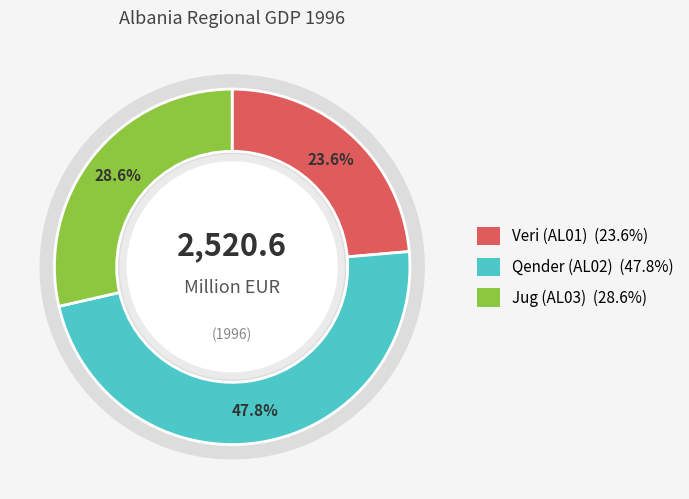

What is the largest slice in the pie chart?

Qender (AL02)